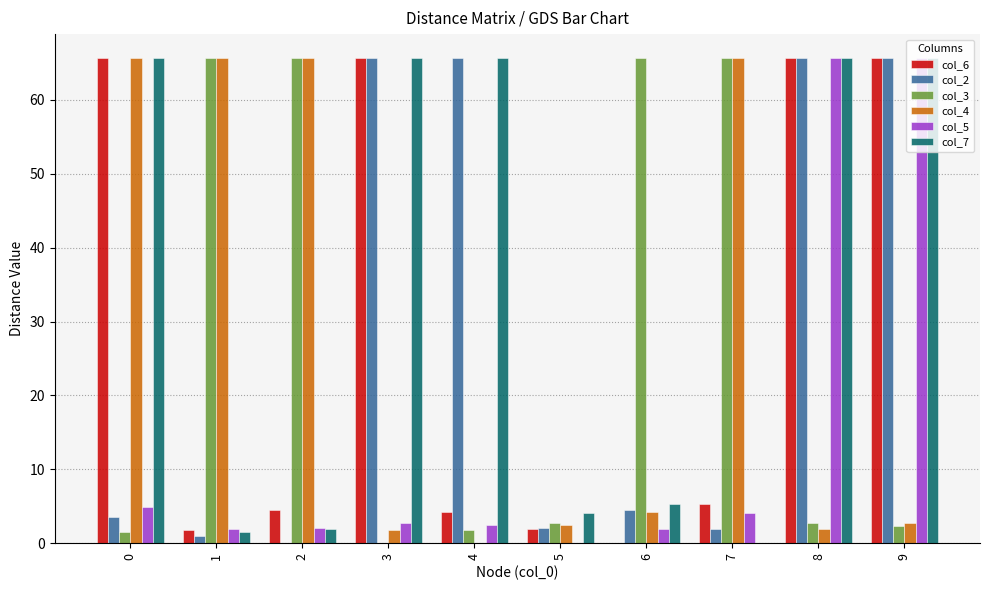

True or false: col_3 has a value of 40.2 at 1.

False